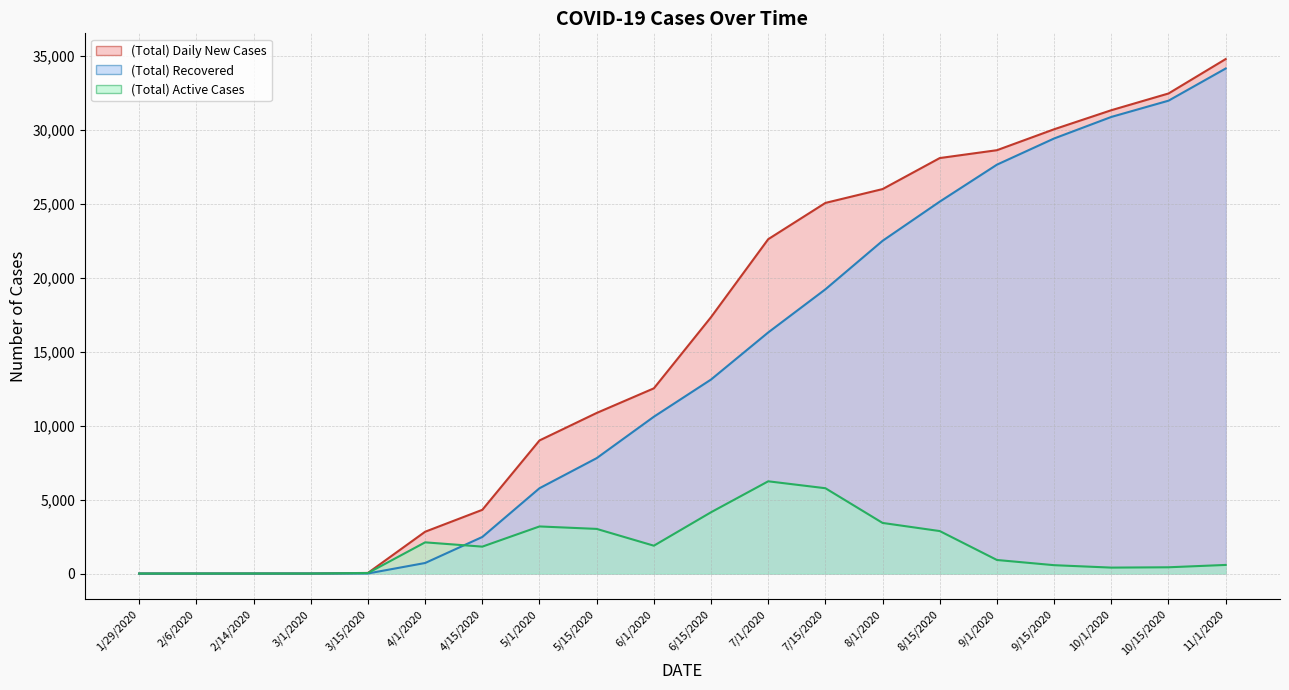

Between which two adjacent categories do (Total) Recovered and (Total) Active Cases first intersect?

2/14/2020 and 3/1/2020